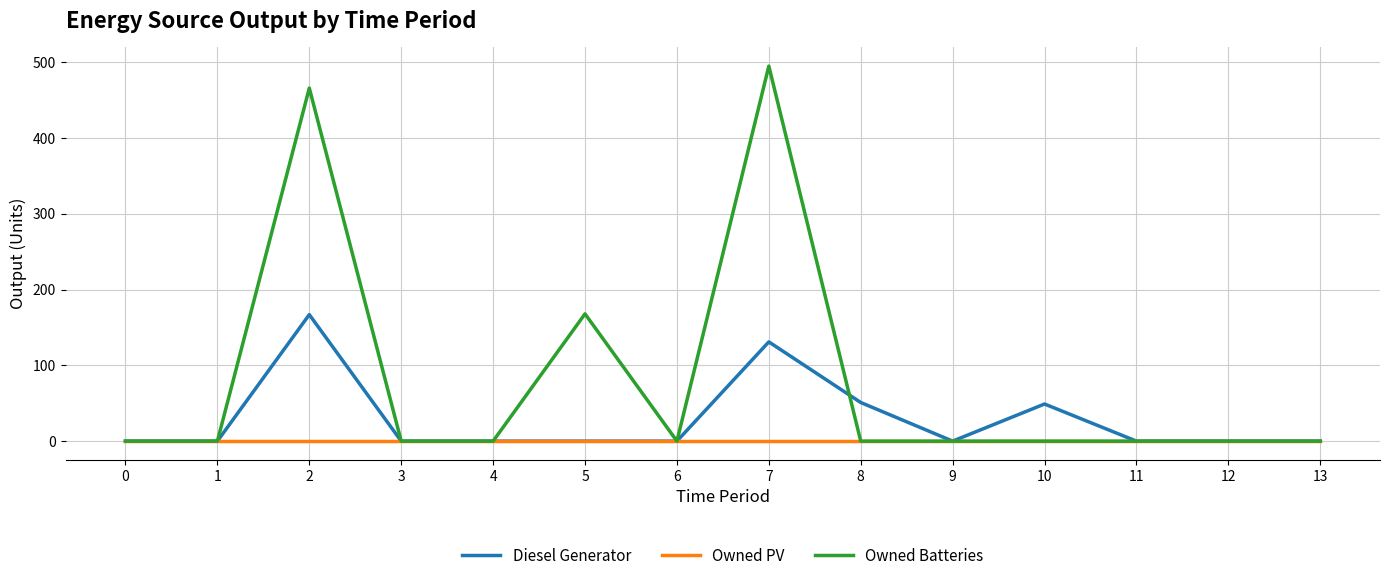

Count the number of data series in this chart.

3